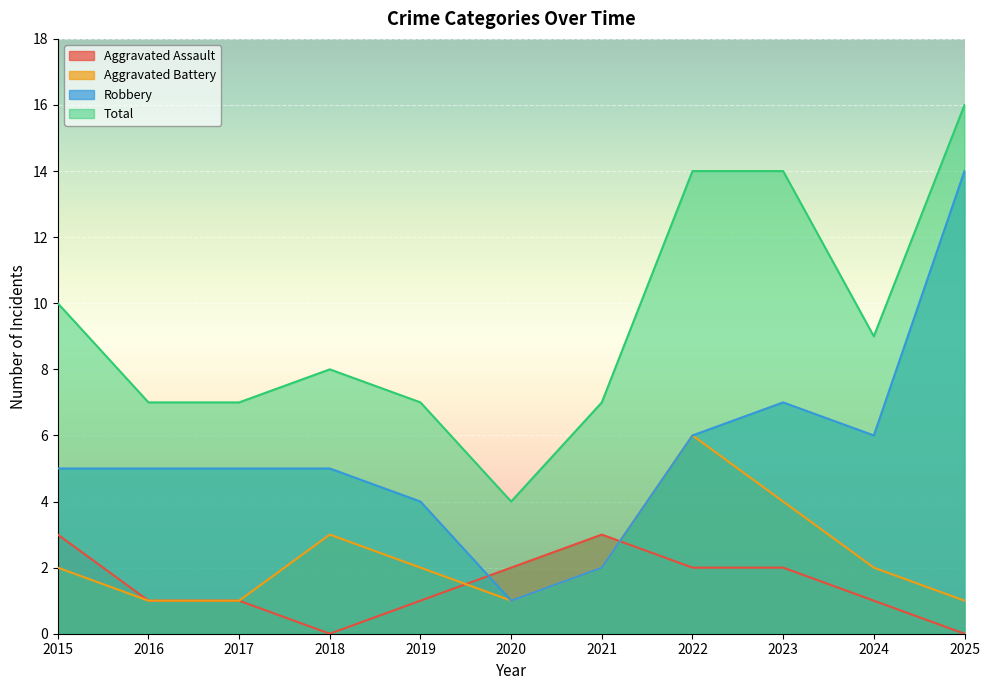

Where do Robbery and Aggravated Assault first cross each other?

2019 and 2020